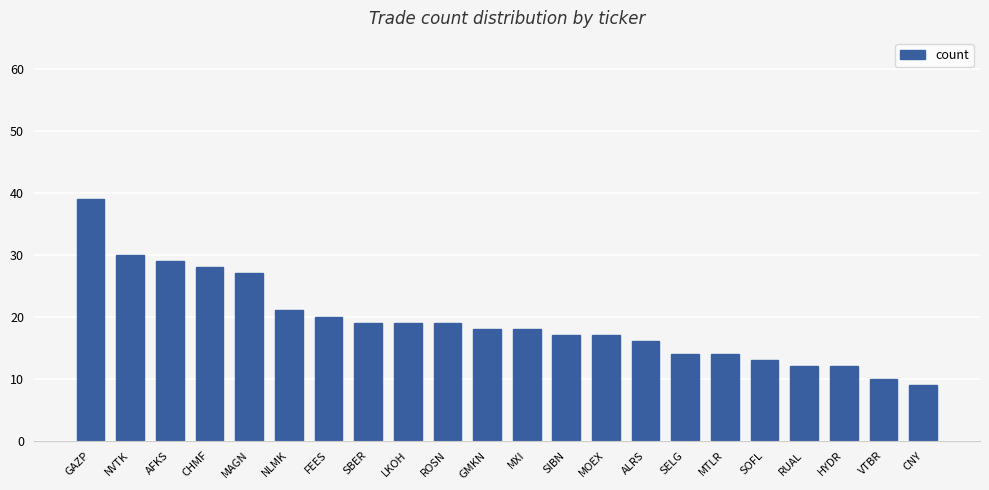

What is the label of the 13th bar from the left?

SIBN